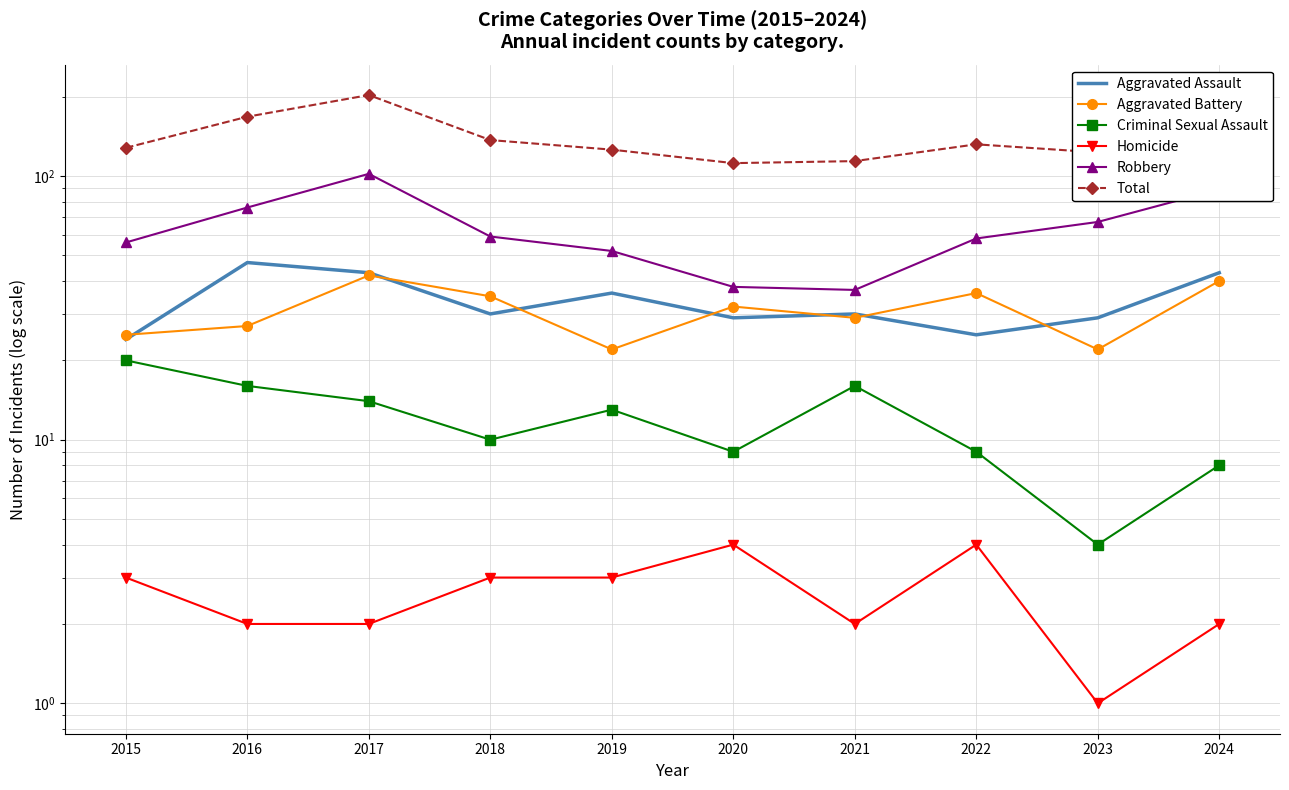

True or false: Criminal Sexual Assault and Aggravated Battery intersect in this chart.

False